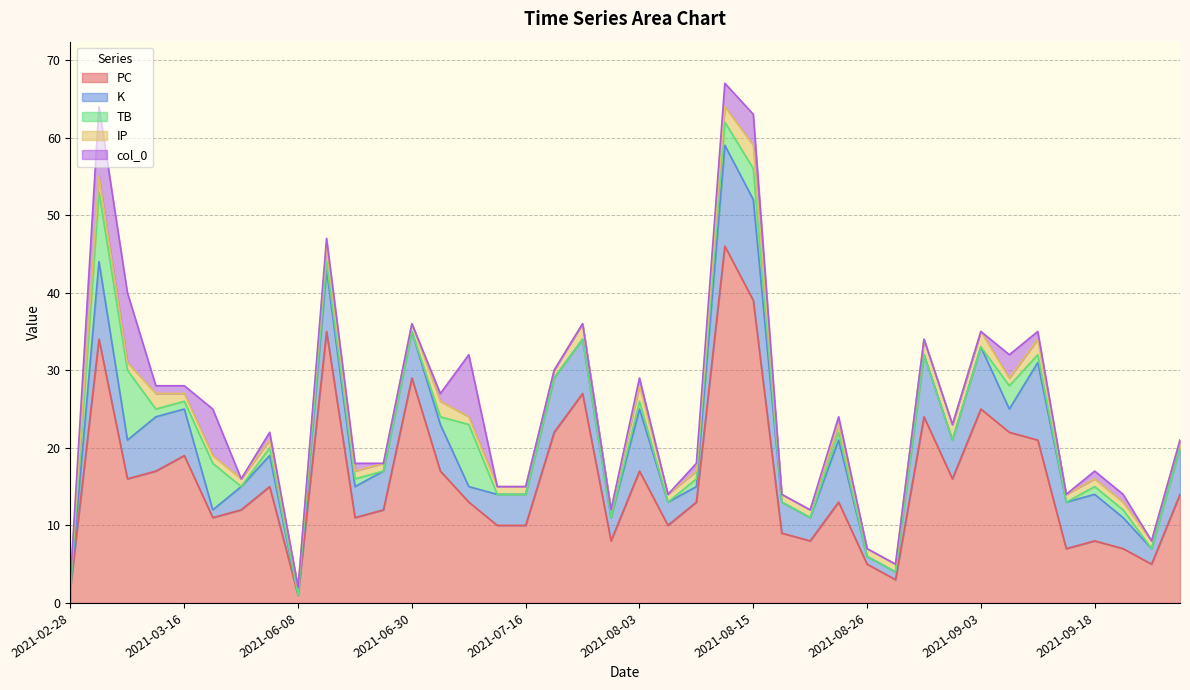

Count the number of categories in the chart.

40